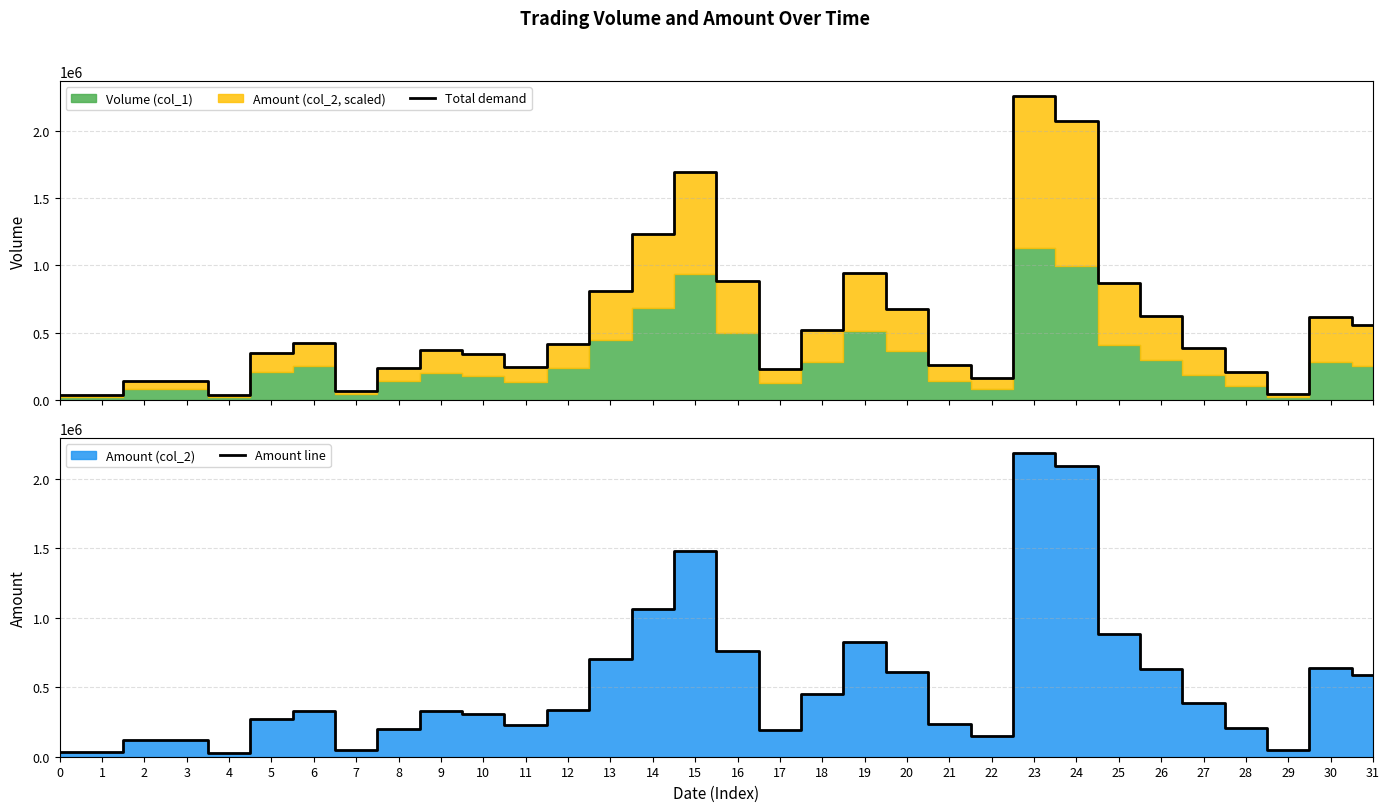

How many intersections are there between Amount line and Total demand?

3